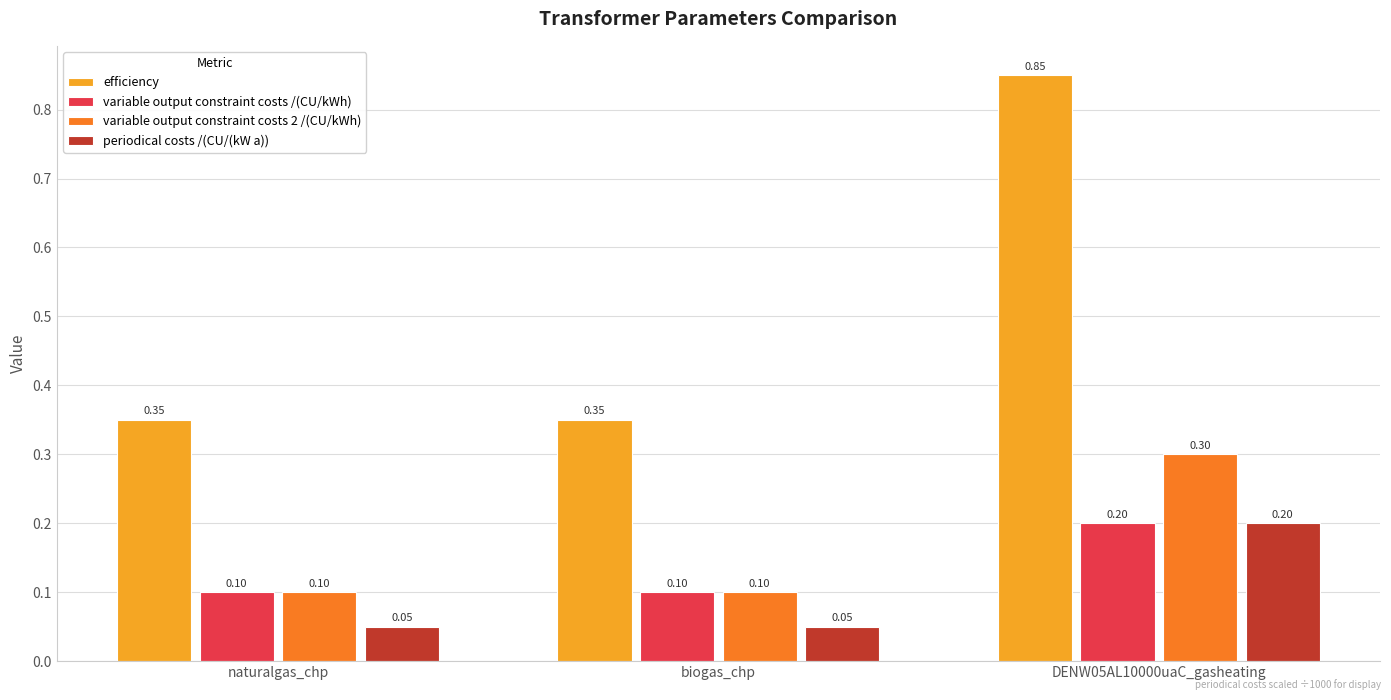

The value of periodical costs /(CU/(kW a)) at DENW05AL10000uaC_gasheating is 0.2. True or false?

True